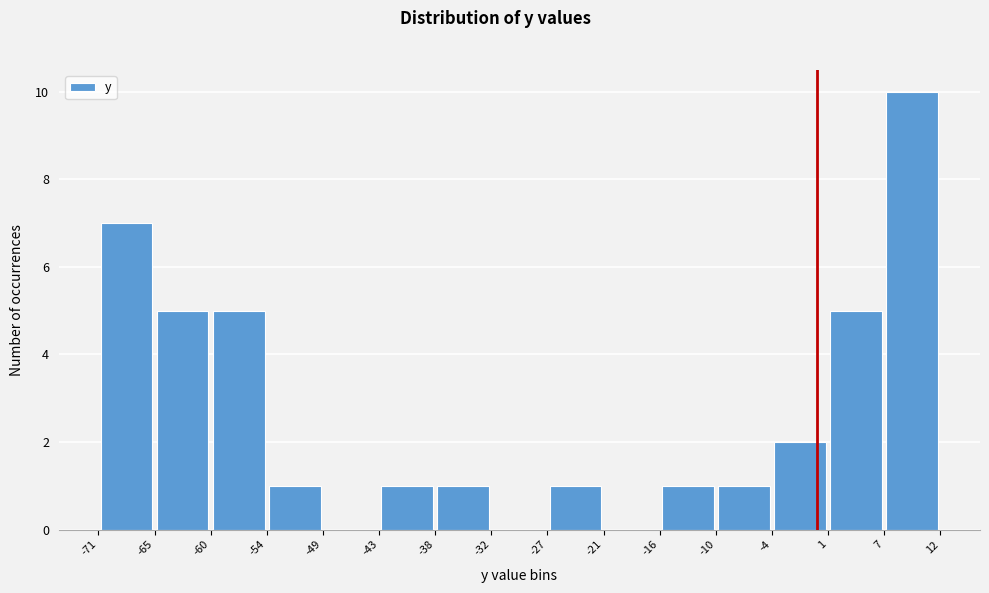

Which range on the x-axis has the tallest bar?

7 to 12